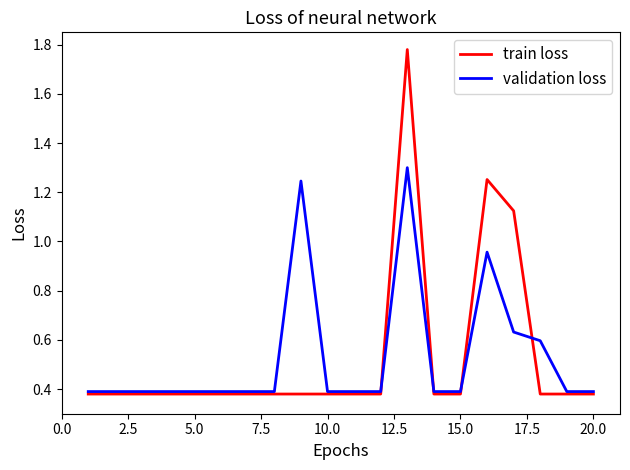

Is this an area chart (filled region under the line)?

No